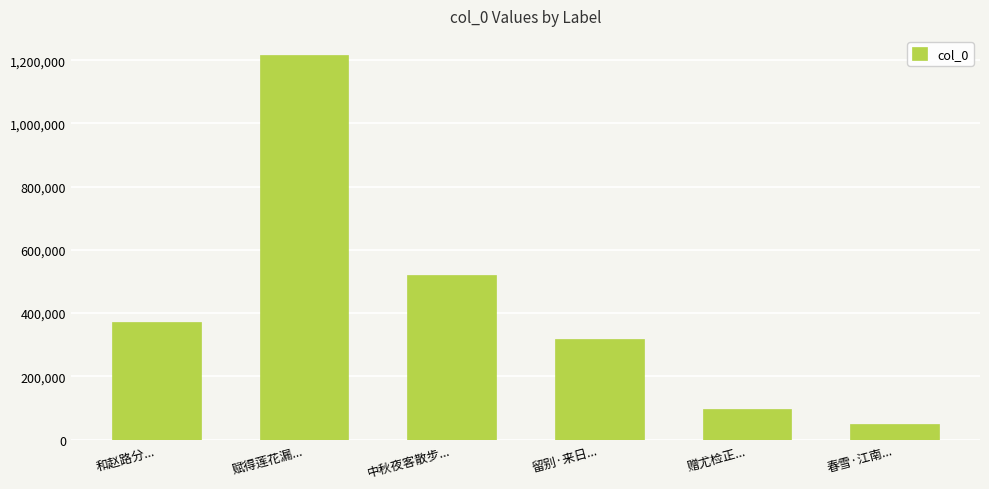

What is the approximate value at 中秋夜客散步...?

521945